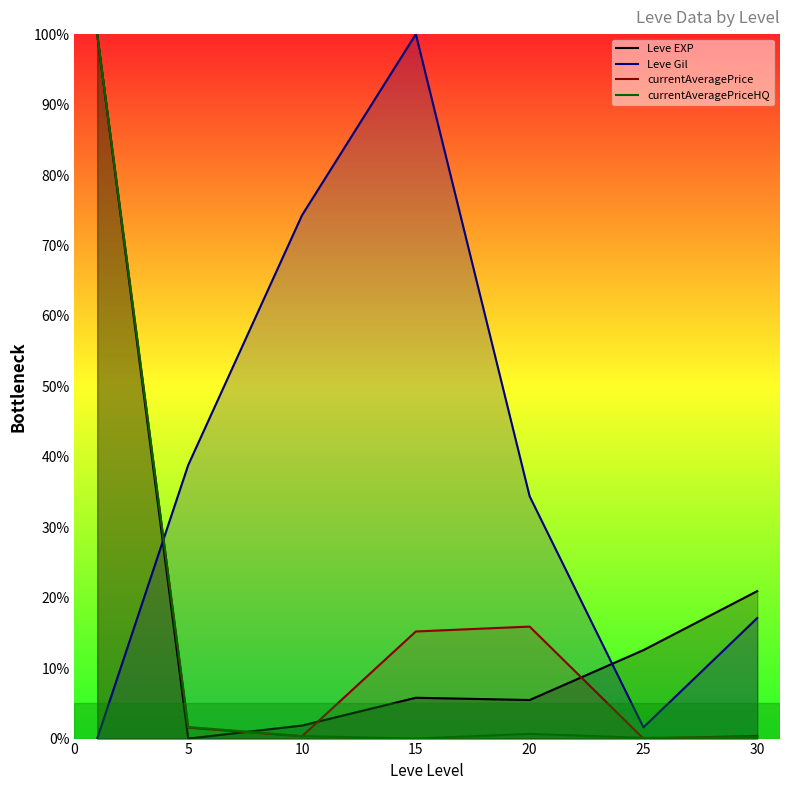

Where is Leve EXP nearest to the value 50?

30